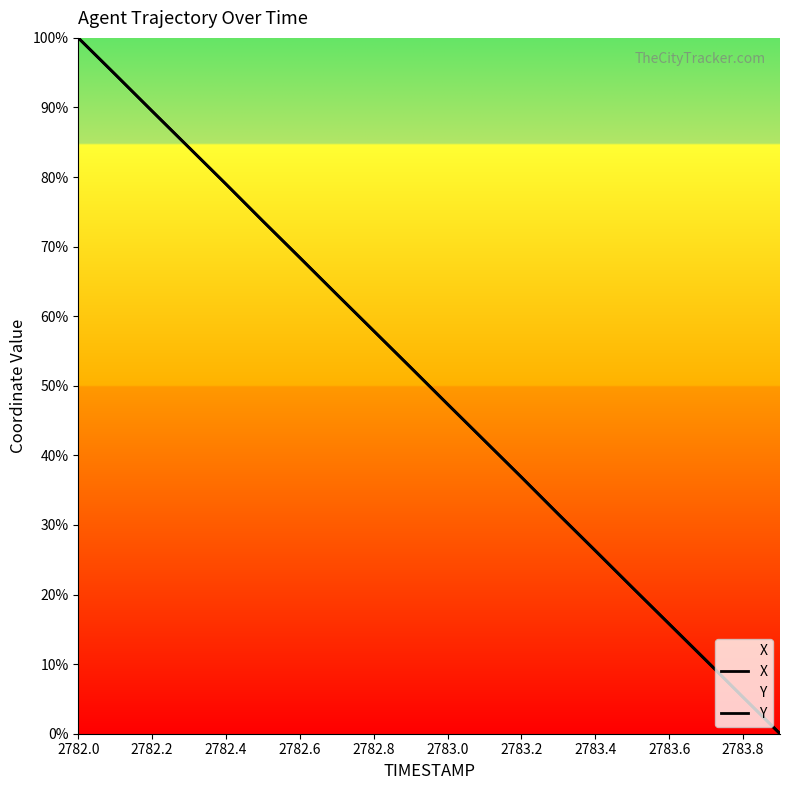

Which series changed the most between 11 and 16?

Y